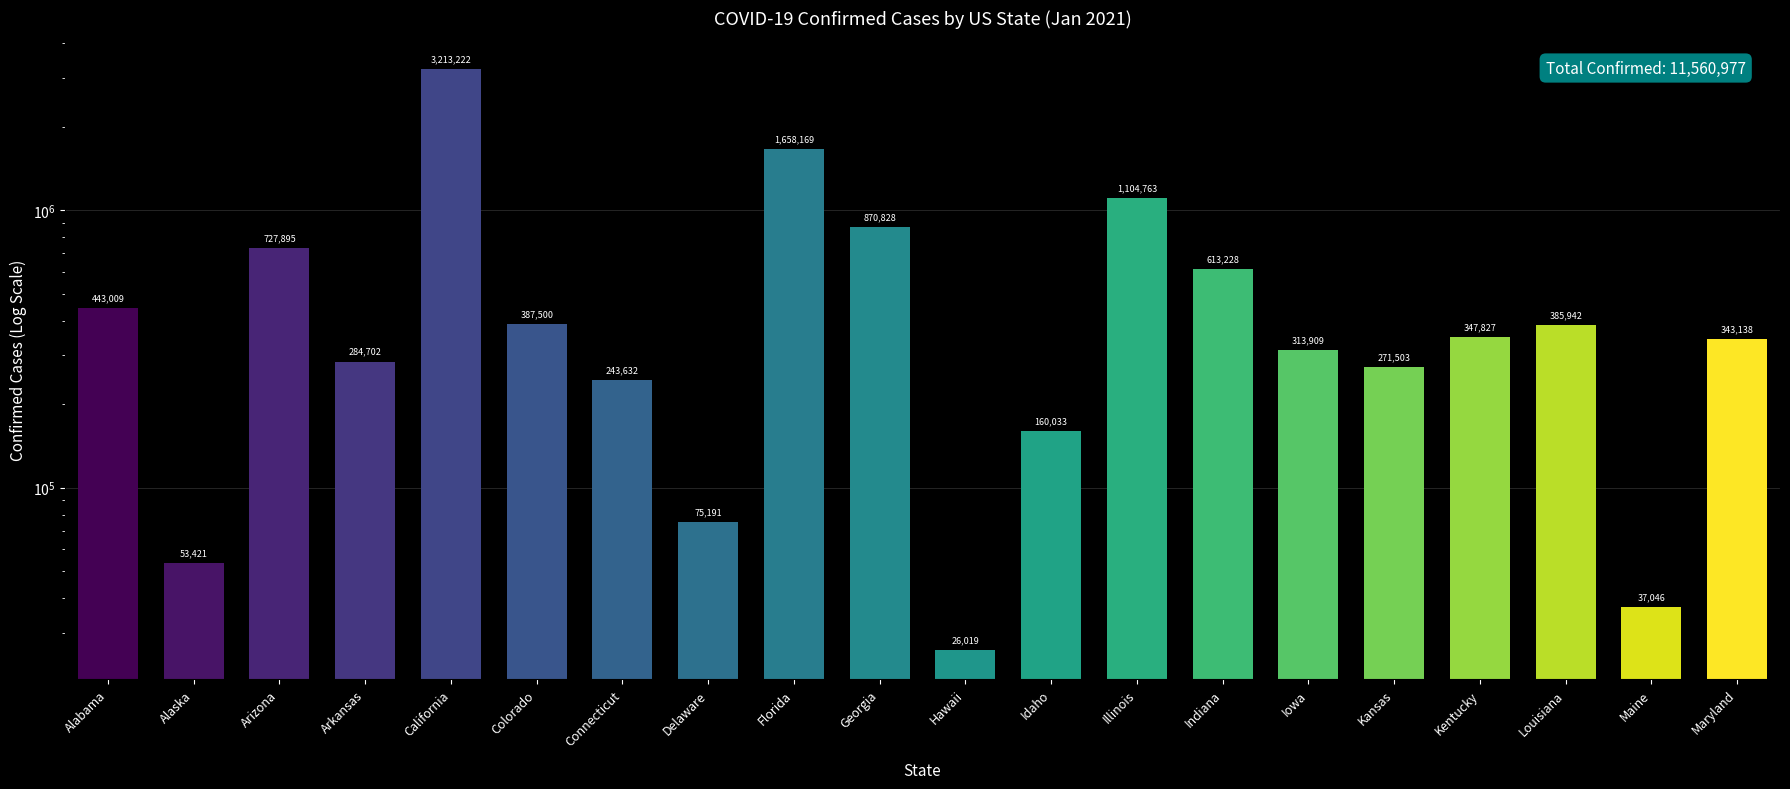

What is the sum of all values?

11560977